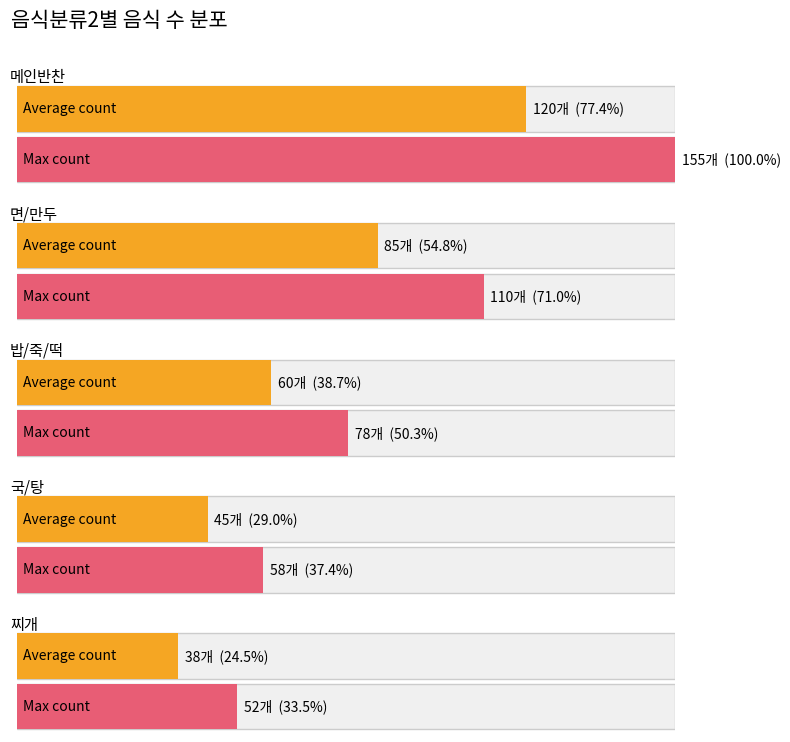

Rank the series by their maximum value, from lowest to highest.

찌개, 국/탕, 밥/죽/떡, 면/만두, 메인반찬